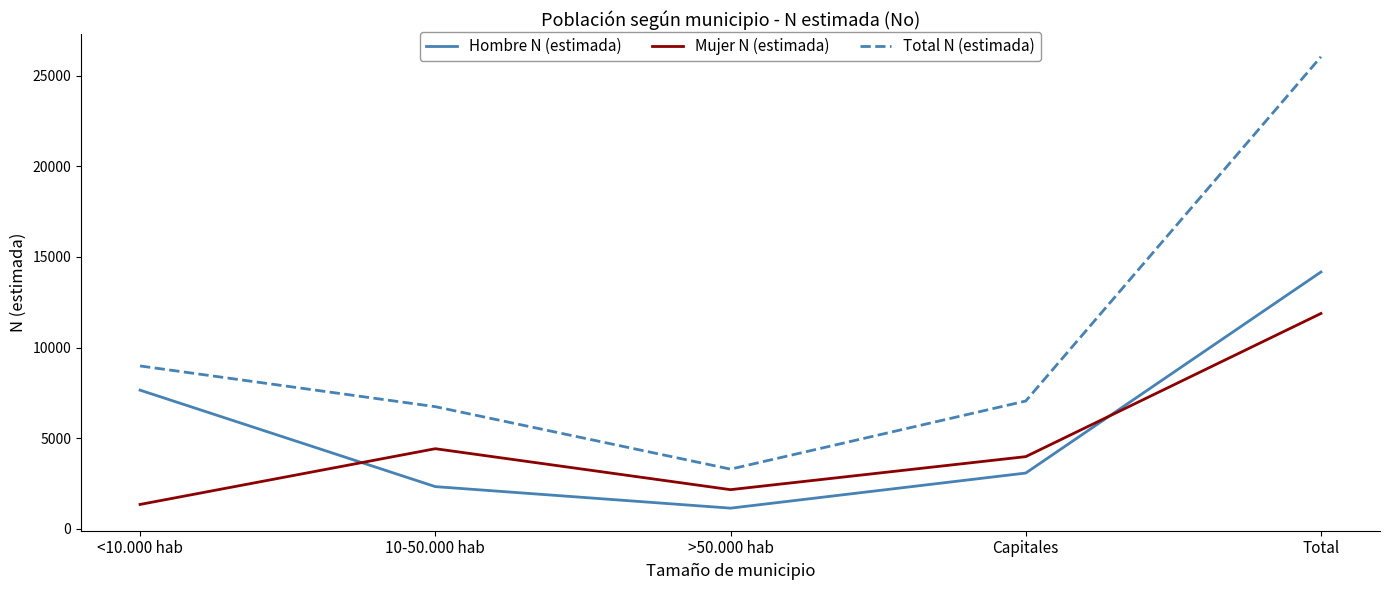

Which series changed the most between Capitales and Total?

Total N (estimada)